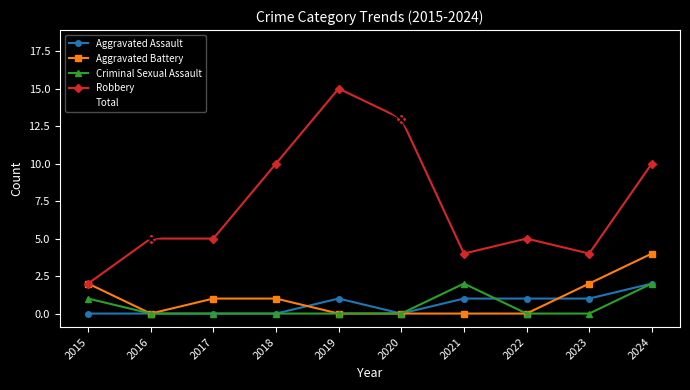

How many Criminal Sexual Assault values are between 0 and 1?

8